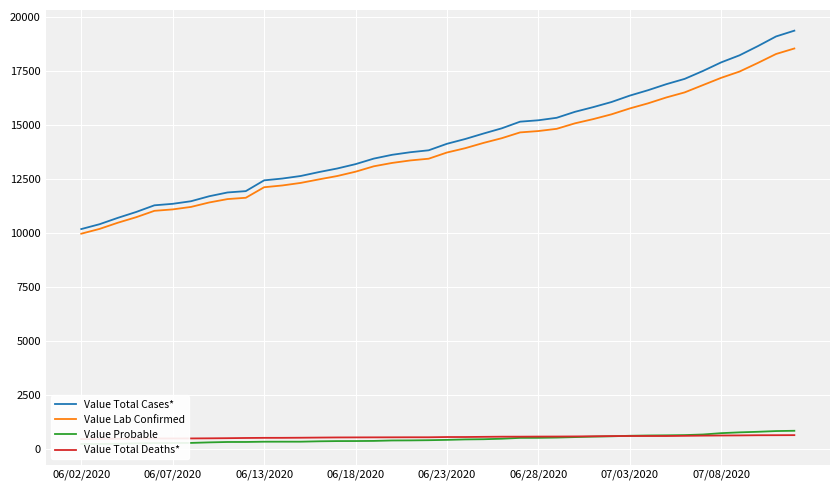

True or false: Value Total Cases* has a value of 10194 at 06/28/2020.

False